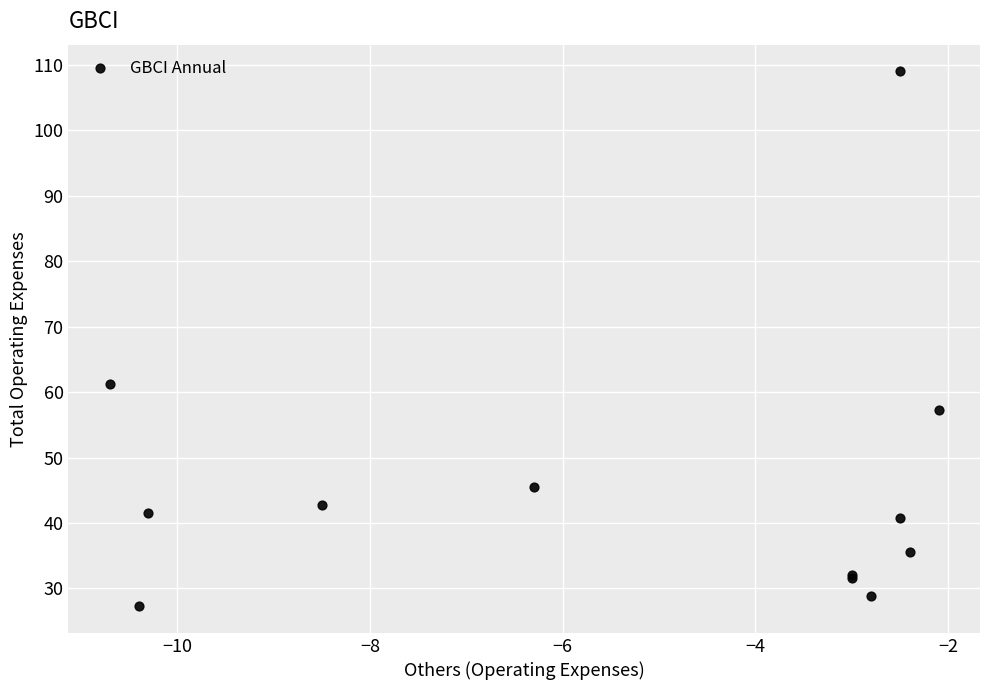

What Y value in the scatter plot is closest to 68?

61.2